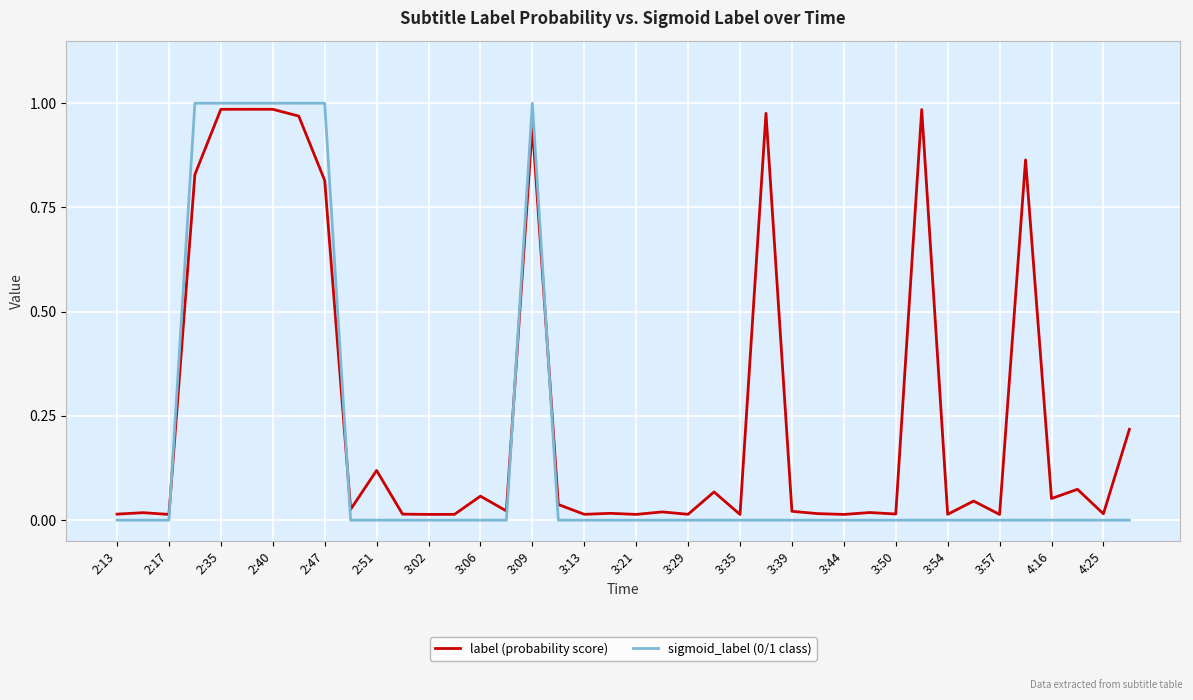

True or false: sigmoid_label (0/1 class) and label (probability score) intersect in this chart.

True